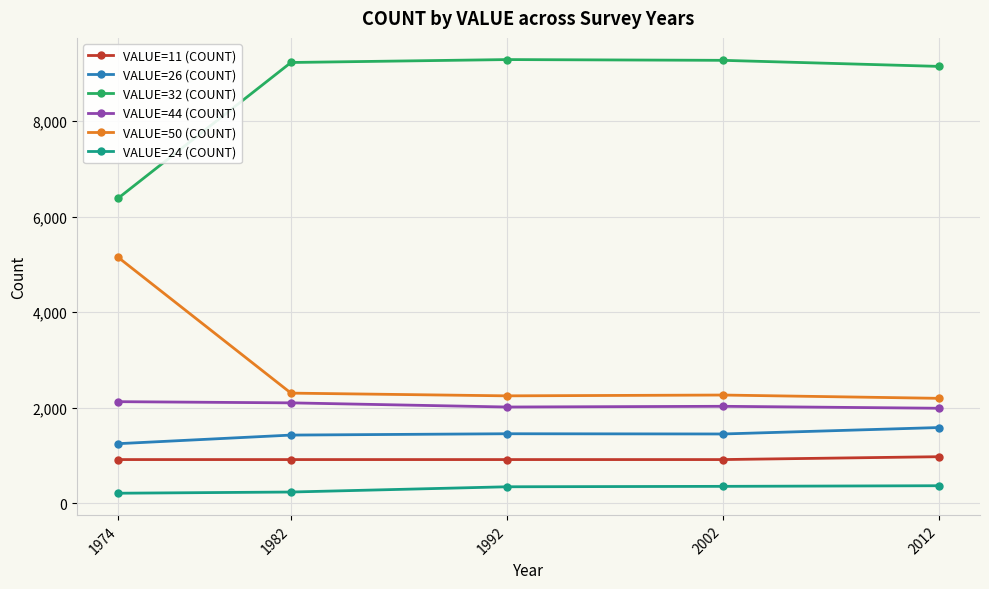

What is the sum of all VALUE=24 (COUNT) values?

1491